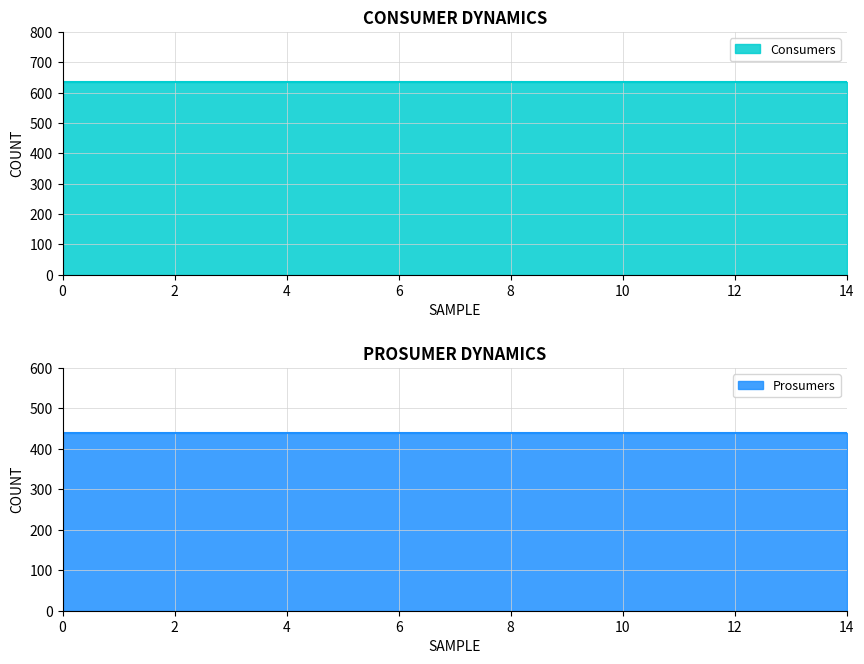

Reading left to right, transcribe all the data shown in this chart.

Consumers: 0=635	1=635	2=635	3=635	4=635	5=635	6=635	7=635	8=635	9=635	10=635	11=635	12=635	13=635	14=635
Prosumers: 0=440	1=440	2=440	3=440	4=440	5=440	6=440	7=440	8=440	9=440	10=440	11=440	12=440	13=440	14=440